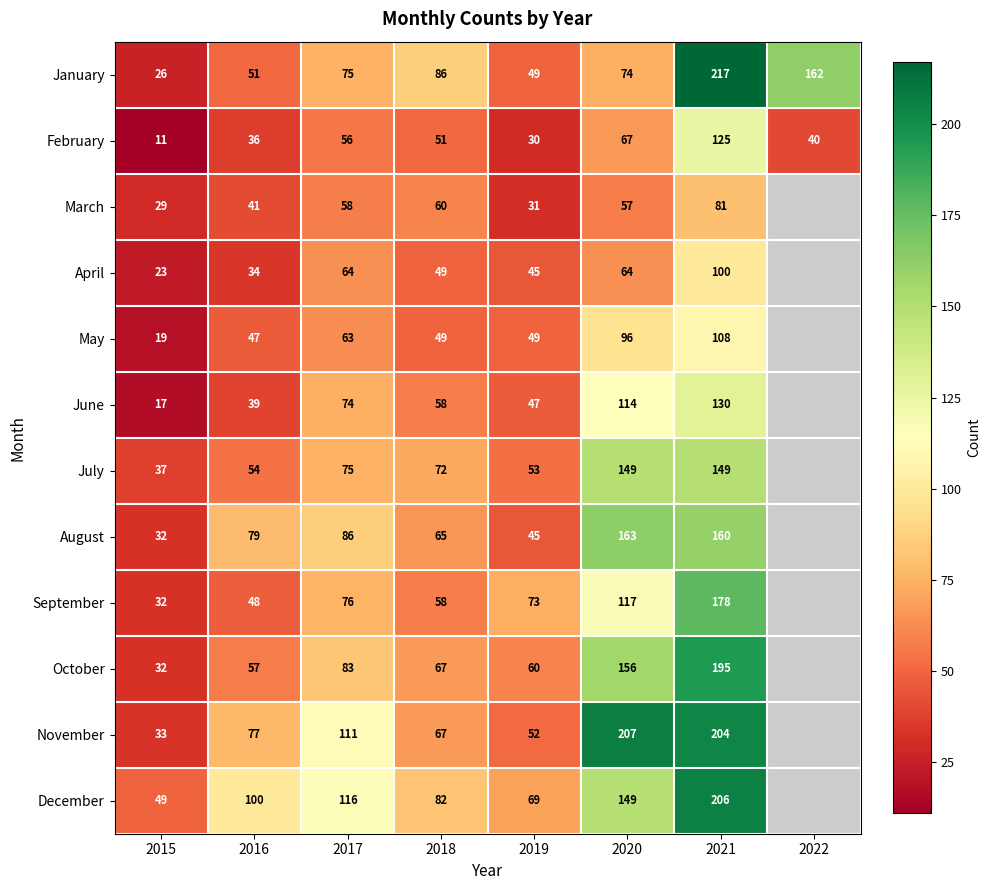

The June series shows 86.3 at 2018. True or false?

False